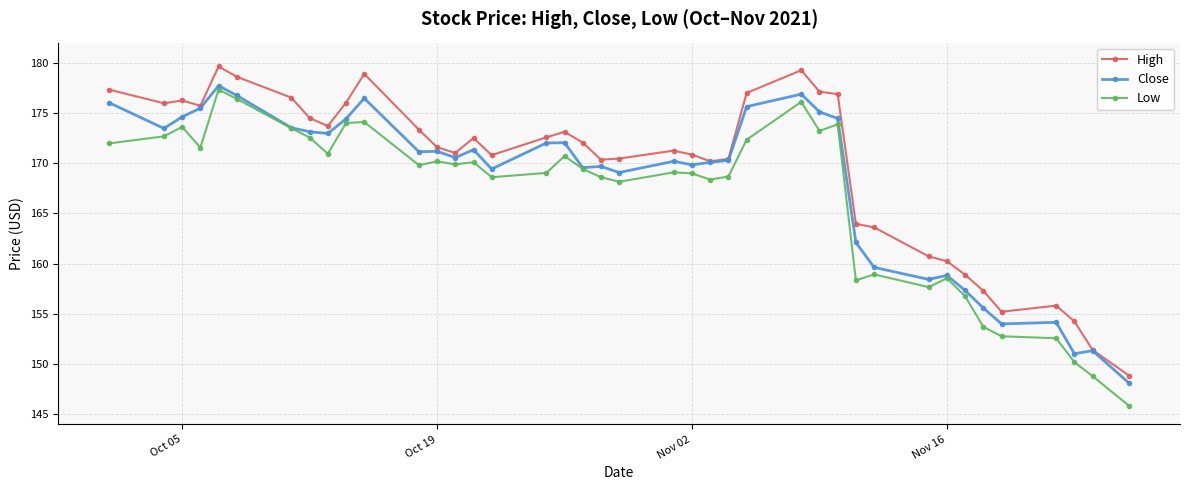

How many data points in Close are above 171?

20